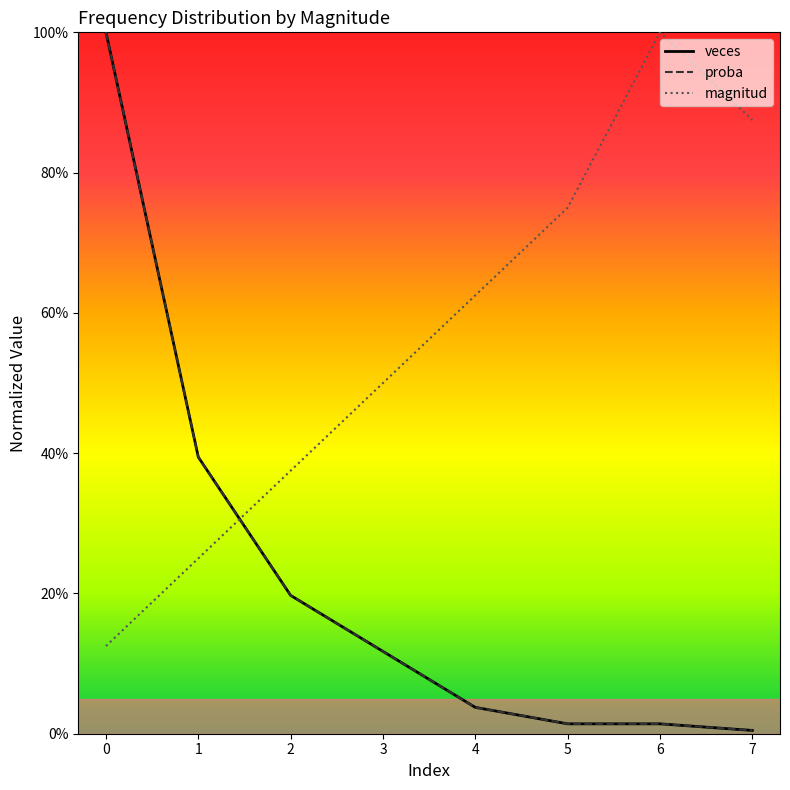

Does the chart have visible grid lines?

No